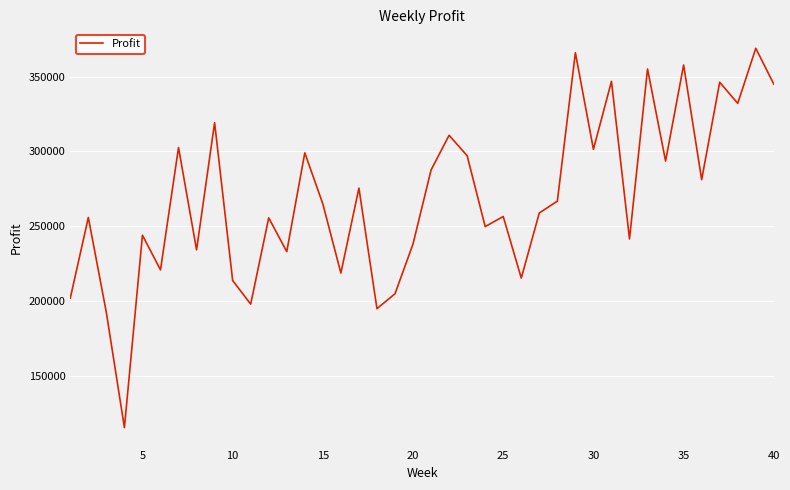

What is the greatest value displayed?

368910